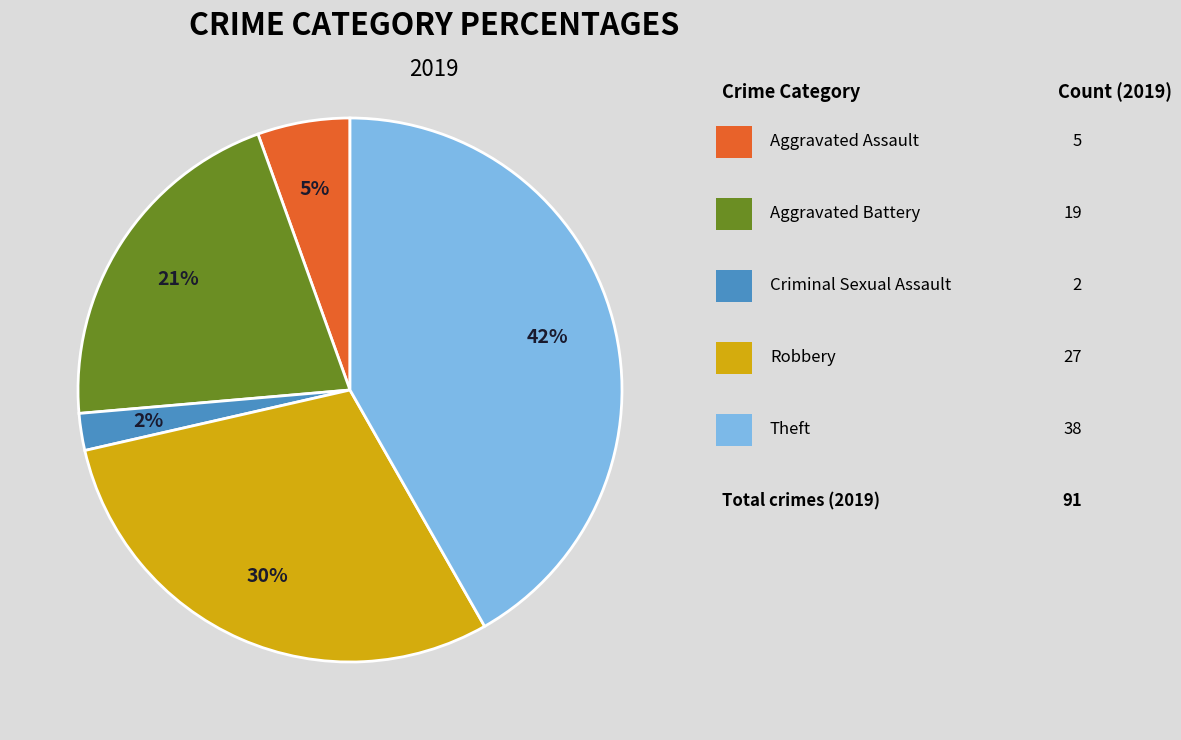

Does any single category account for the majority?

No